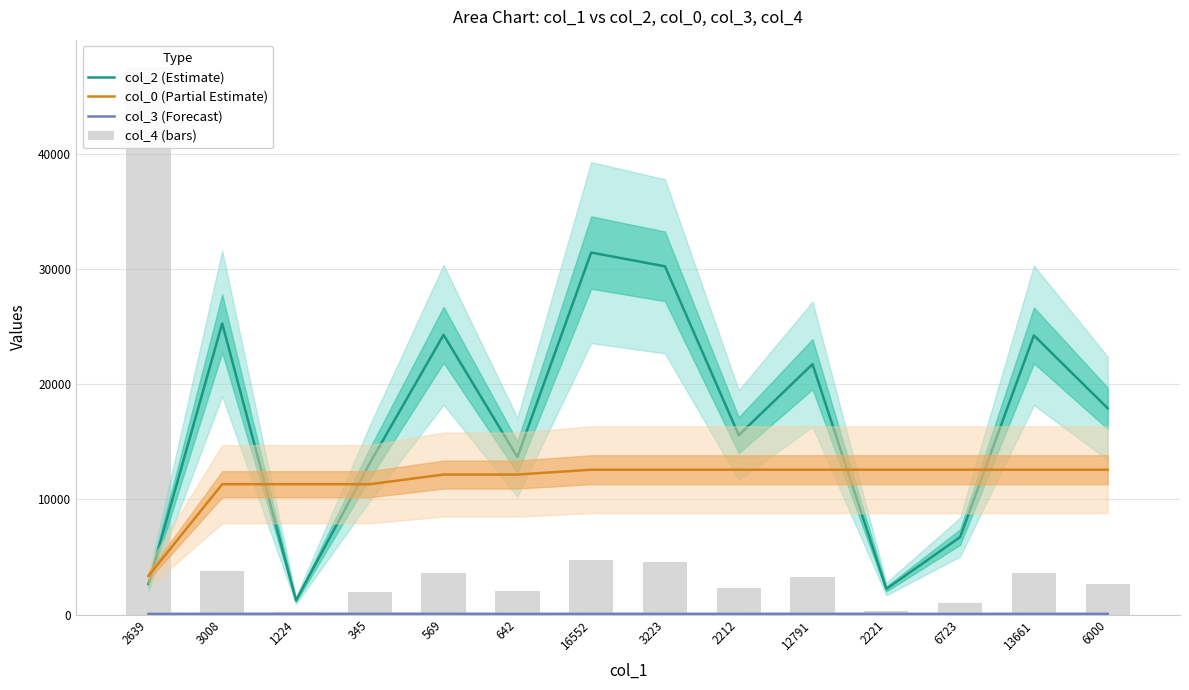

Does the chart contain any negative values?

No